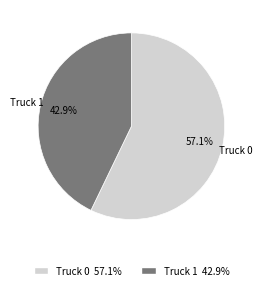

The Truck 0 slice represents 57% of the pie. True or false?

True